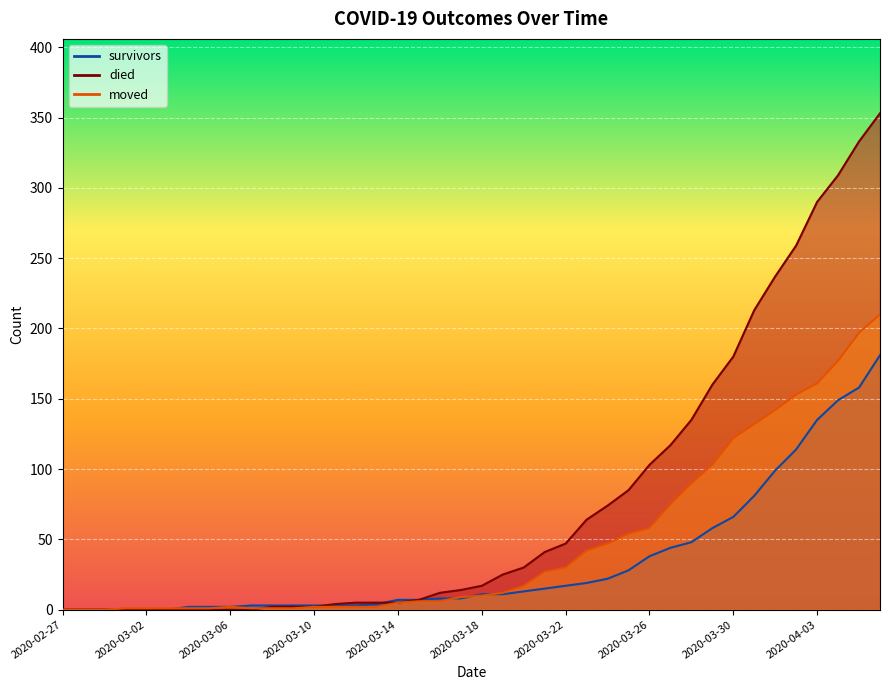

Reading left to right, transcribe all the data shown in this chart.

survivors: 2020-02-27=0	2020-02-28=0	2020-02-29=0	2020-03-01=0	2020-03-02=0	2020-03-03=0	2020-03-04=2	2020-03-05=2	2020-03-06=2	2020-03-07=3	2020-03-08=3	2020-03-09=3	2020-03-10=3	2020-03-11=3	2020-03-12=3	2020-03-13=4	2020-03-14=7	2020-03-15=7	2020-03-16=8	2020-03-17=8	2020-03-18=11	2020-03-19=11	2020-03-20=13	2020-03-21=15	2020-03-22=17	2020-03-23=19	2020-03-24=22	2020-03-25=28	2020-03-26=38	2020-03-27=44	2020-03-28=48	2020-03-29=58	2020-03-30=66	2020-03-31=81	2020-04-01=99	2020-04-02=114	2020-04-03=135	2020-04-04=149	2020-04-05=158	2020-04-06=181
died: 2020-02-27=0	2020-02-28=0	2020-02-29=0	2020-03-01=0	2020-03-02=0	2020-03-03=0	2020-03-04=0	2020-03-05=0	2020-03-06=0	2020-03-07=0	2020-03-08=2	2020-03-09=2	2020-03-10=2	2020-03-11=4	2020-03-12=5	2020-03-13=5	2020-03-14=5	2020-03-15=7	2020-03-16=12	2020-03-17=14	2020-03-18=17	2020-03-19=25	2020-03-20=30	2020-03-21=41	2020-03-22=47	2020-03-23=64	2020-03-24=74	2020-03-25=85	2020-03-26=103	2020-03-27=117	2020-03-28=135	2020-03-29=160	2020-03-30=180	2020-03-31=213	2020-04-01=237	2020-04-02=259	2020-04-03=290	2020-04-04=309	2020-04-05=333	2020-04-06=353
moved: 2020-02-27=0	2020-02-28=0	2020-02-29=0	2020-03-01=1	2020-03-02=1	2020-03-03=1	2020-03-04=1	2020-03-05=1	2020-03-06=2	2020-03-07=1	2020-03-08=1	2020-03-09=1	2020-03-10=2	2020-03-11=2	2020-03-12=2	2020-03-13=2	2020-03-14=5	2020-03-15=6	2020-03-16=6	2020-03-17=9	2020-03-18=10	2020-03-19=12	2020-03-20=17	2020-03-21=27	2020-03-22=30	2020-03-23=42	2020-03-24=47	2020-03-25=54	2020-03-26=58	2020-03-27=75	2020-03-28=90	2020-03-29=103	2020-03-30=122	2020-03-31=132	2020-04-01=142	2020-04-02=153	2020-04-03=161	2020-04-04=177	2020-04-05=197	2020-04-06=210